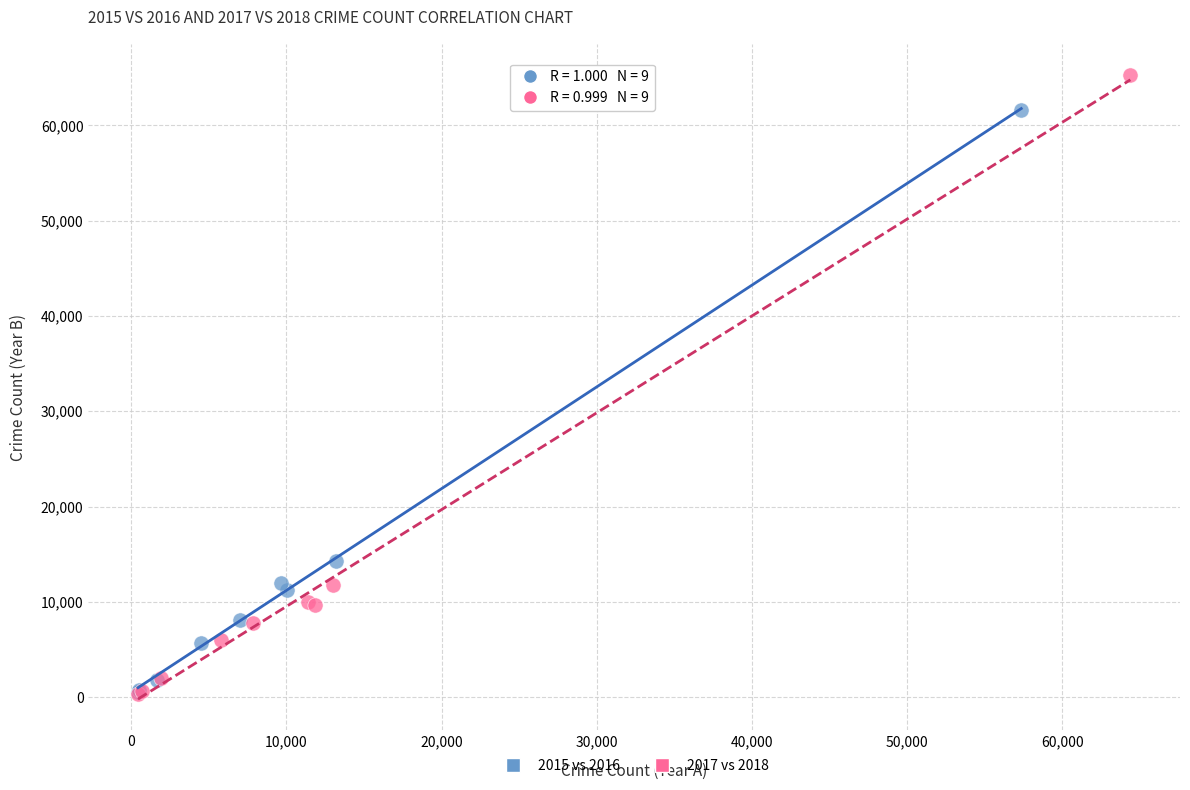

Which series reaches the maximum Y coordinate?

2017 vs 2018